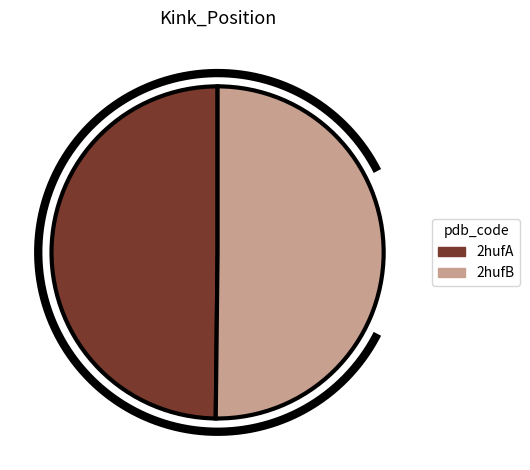

The 2hufB slice represents 50% of the pie. True or false?

True